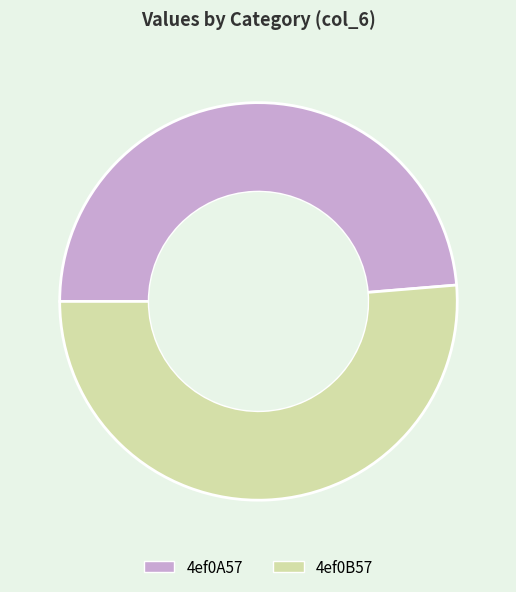

Is the sum of 4ef0B57 and 4ef0A57 greater than half?

Yes